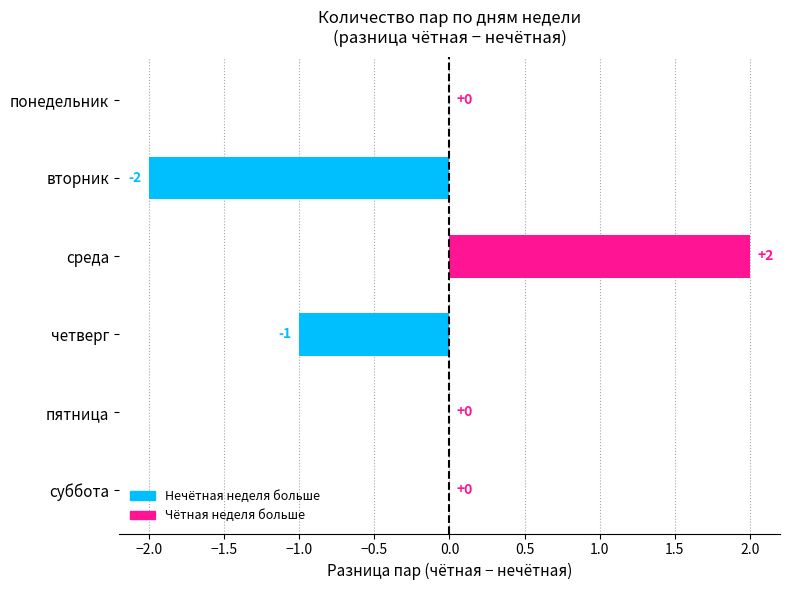

Are the bars horizontal?

Yes